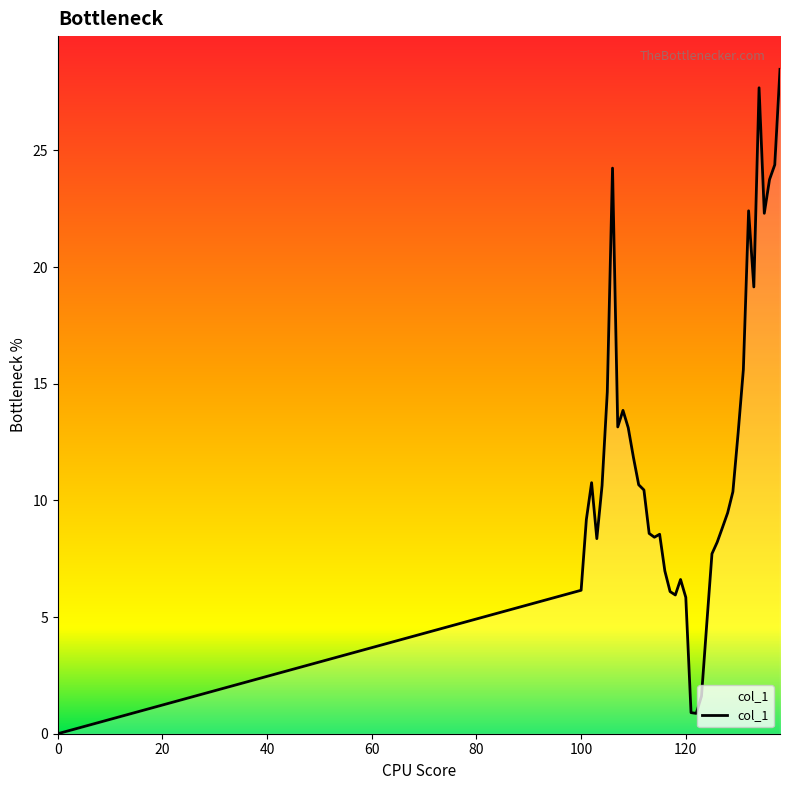

What is the greatest value displayed?

28.5